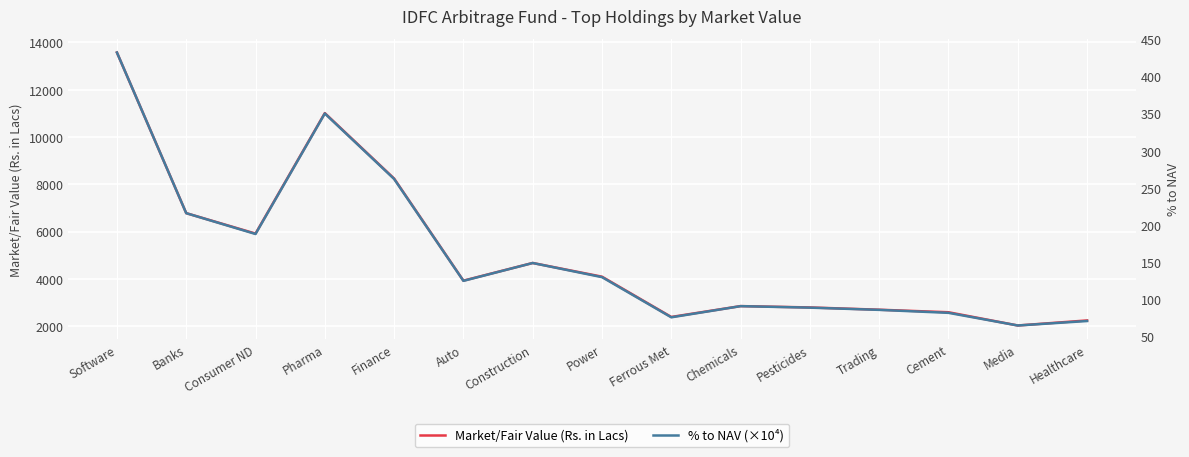

How many data points in % to NAV (×10⁴) are less than 125?

7